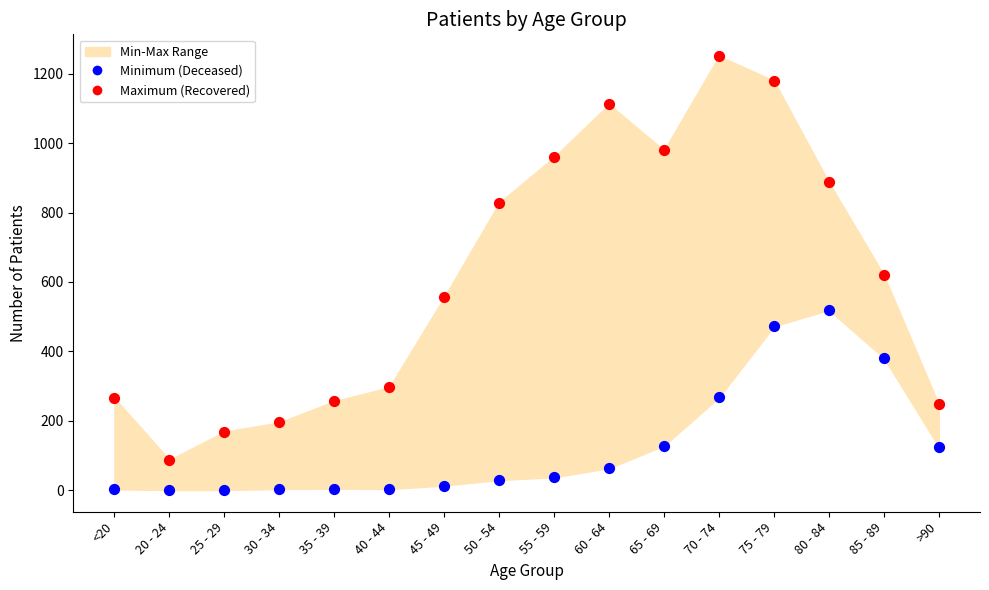

Which series reaches the maximum Y coordinate?

Maximum (Recovered)